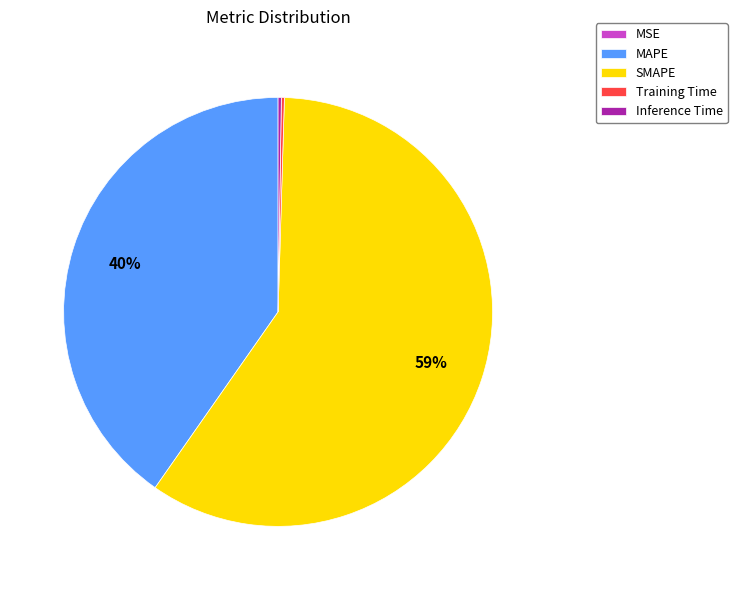

Which slice is the largest?

SMAPE